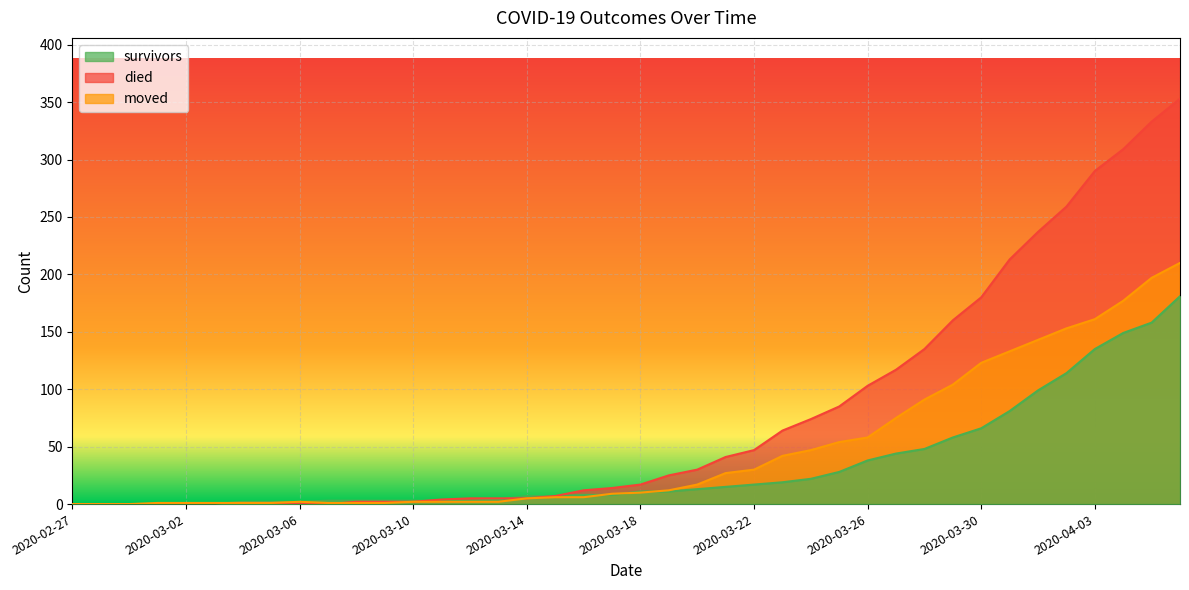

True or false: survivors has a value of -117 at 2020-03-03.

False